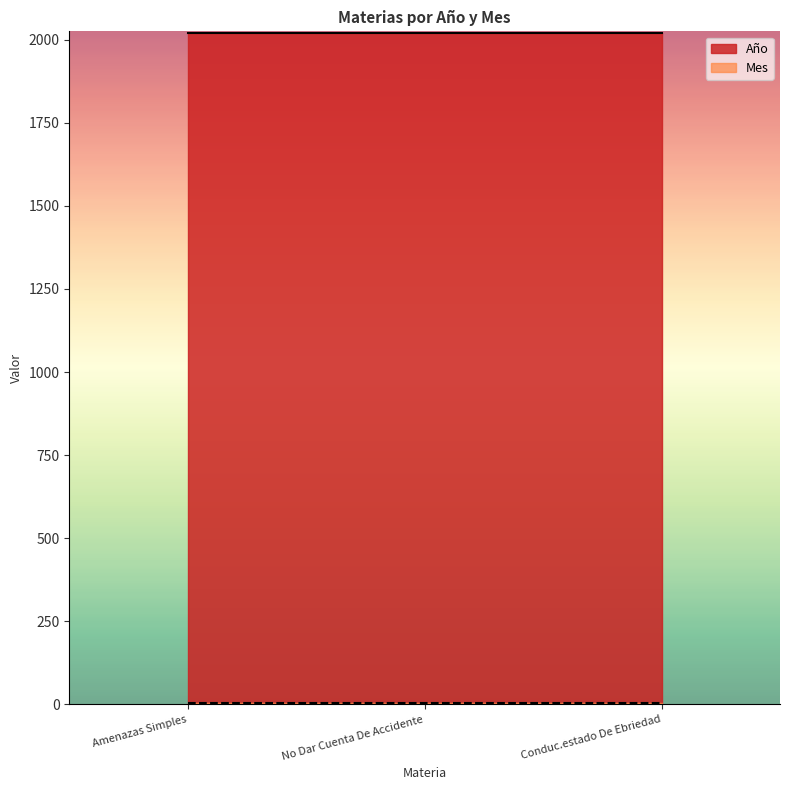

List the series in order of their overall mean, lowest first.

Mes, Año